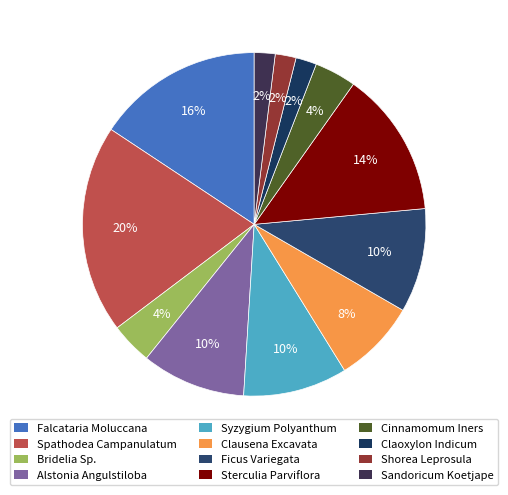

Rank the categories by value from highest to lowest.

Spathodea Campanulatum, Falcataria Moluccana, Sterculia Parviflora, Alstonia Angulstiloba, Syzygium Polyanthum, Ficus Variegata, Clausena Excavata, Bridelia Sp., Cinnamomum Iners, Claoxylon Indicum, Shorea Leprosula, Sandoricum Koetjape